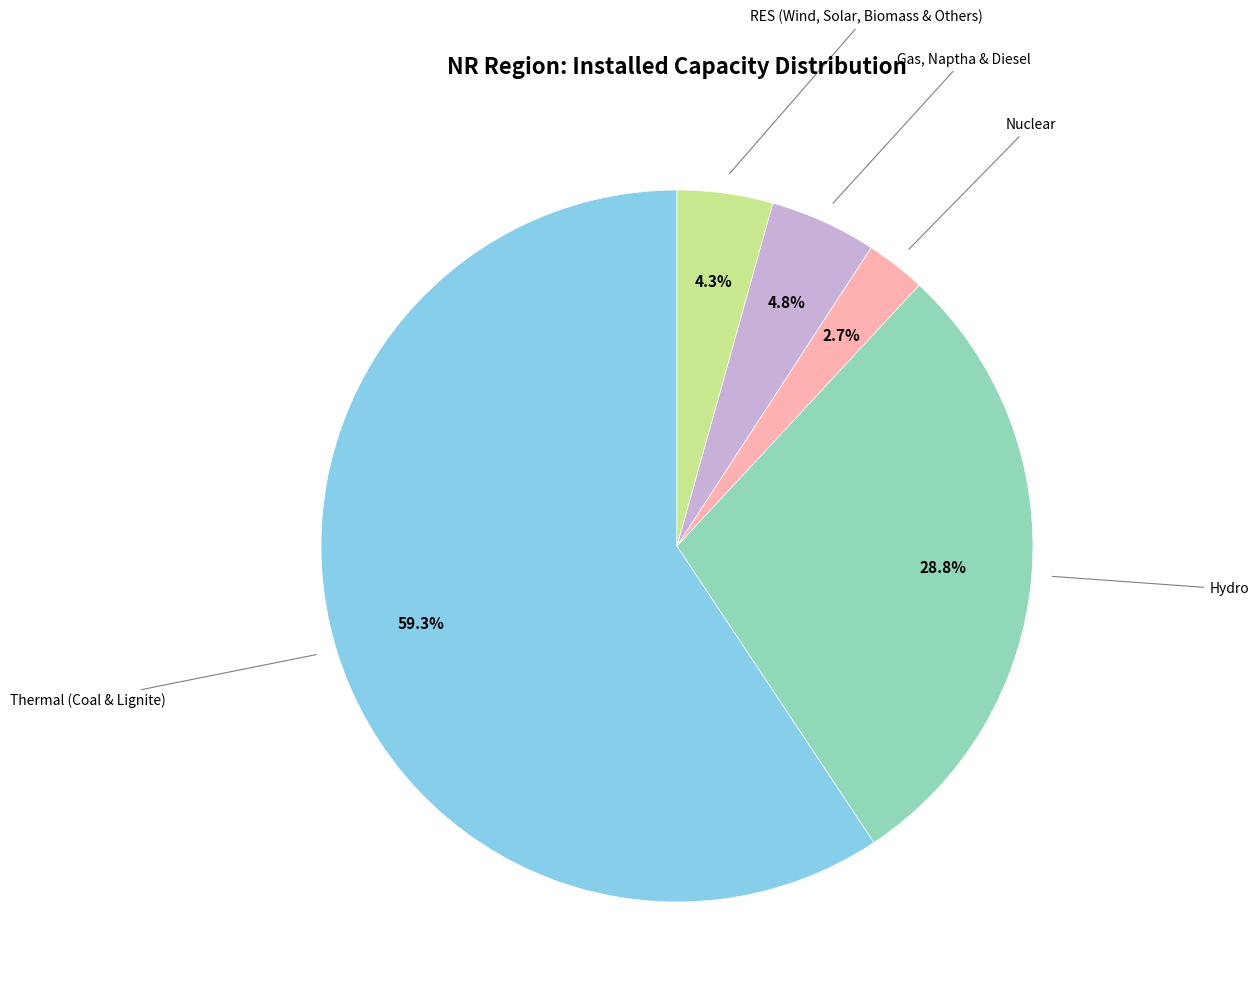

Is there any slice that represents more than half of the pie?

Yes